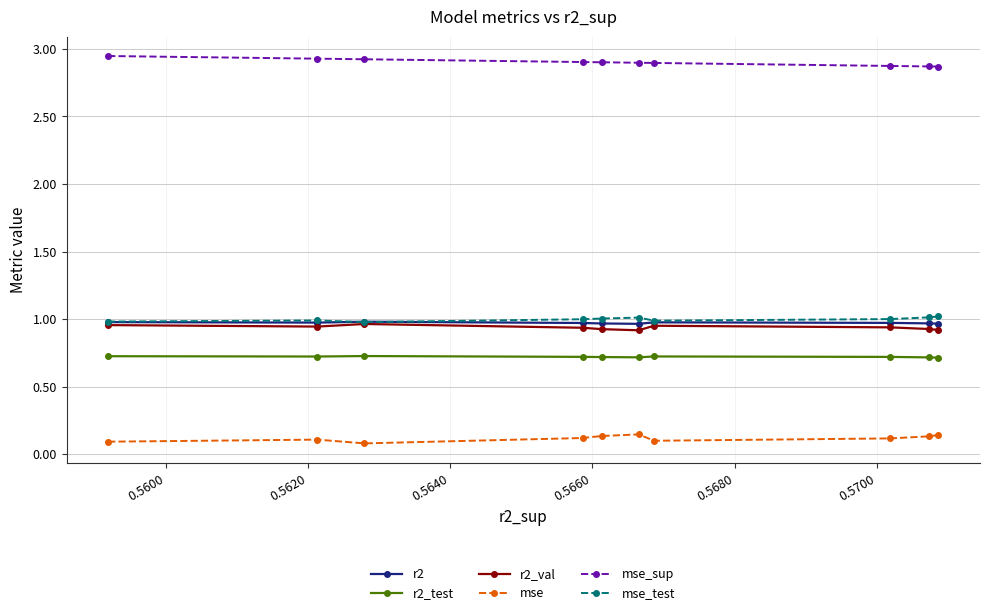

True or false: mse_sup and r2_test intersect in this chart.

False